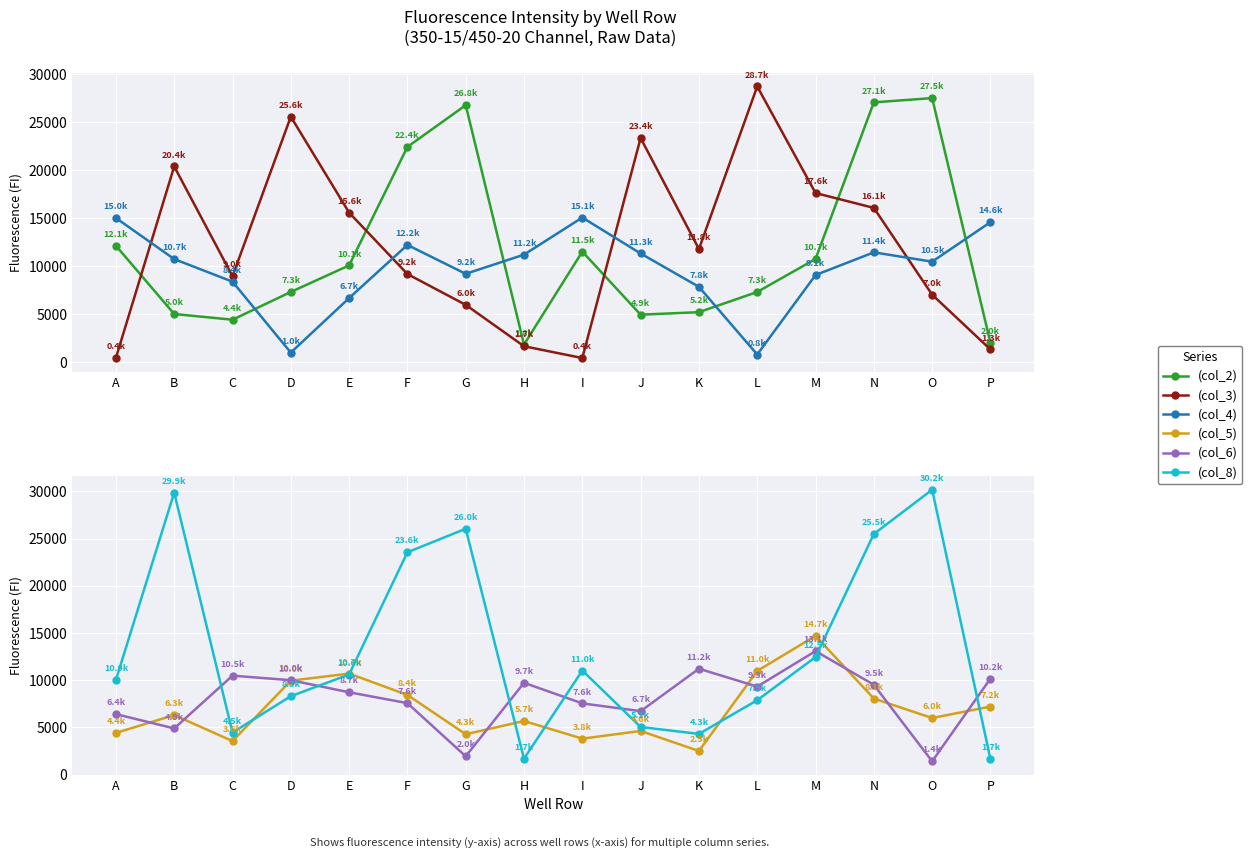

The Row 1 (col_8) series shows 44473 at G. True or false?

False